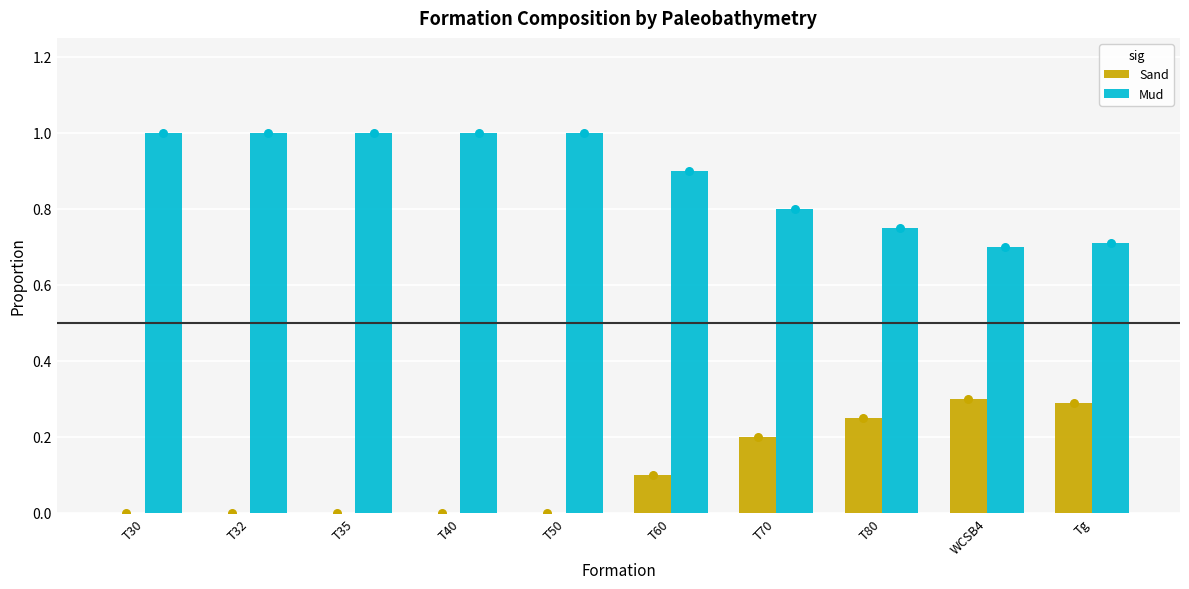

What is the total value across all series at T32?

1.0